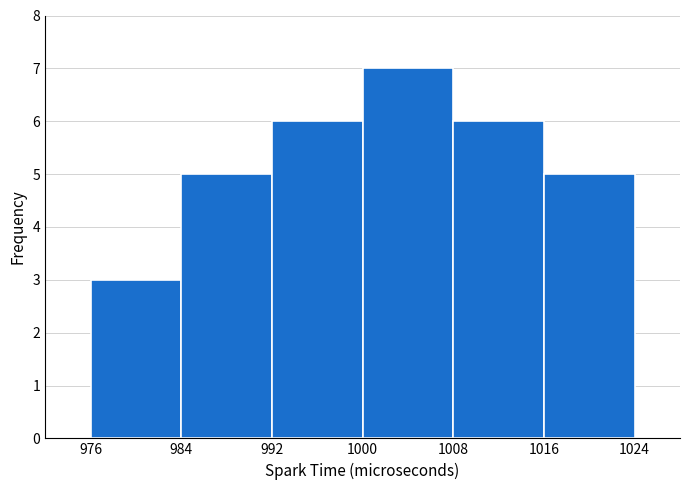

How tall is the bar that spans 976 to 984 on the x-axis? The values are not printed on the chart, so give them approximately, as read against the axis.

3